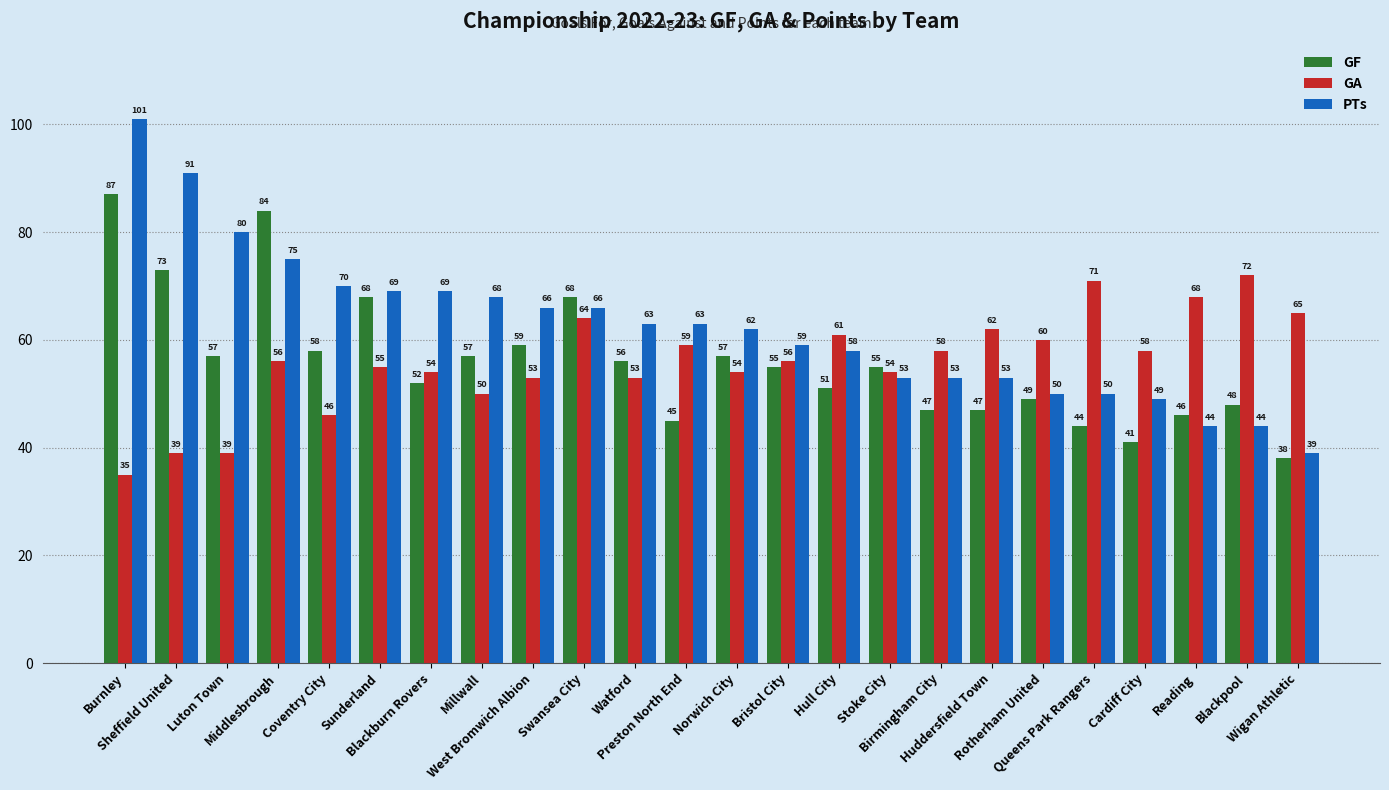

At which label does PTs reach its minimum?

Wigan Athletic